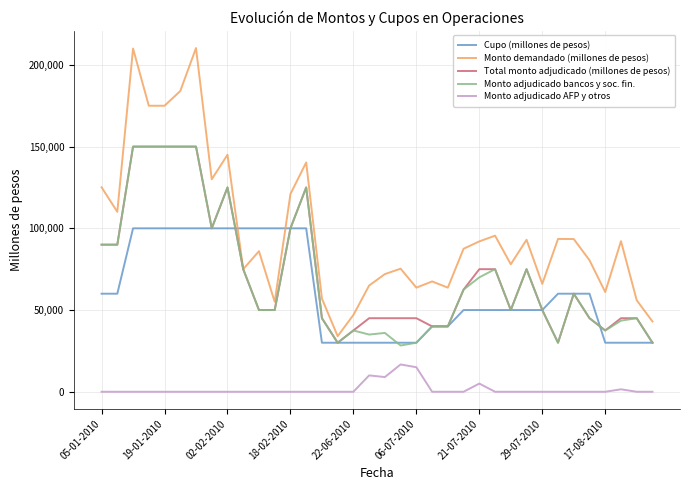

True or false: Monto adjudicado AFP y otros and Cupo (millones de pesos) intersect in this chart.

False